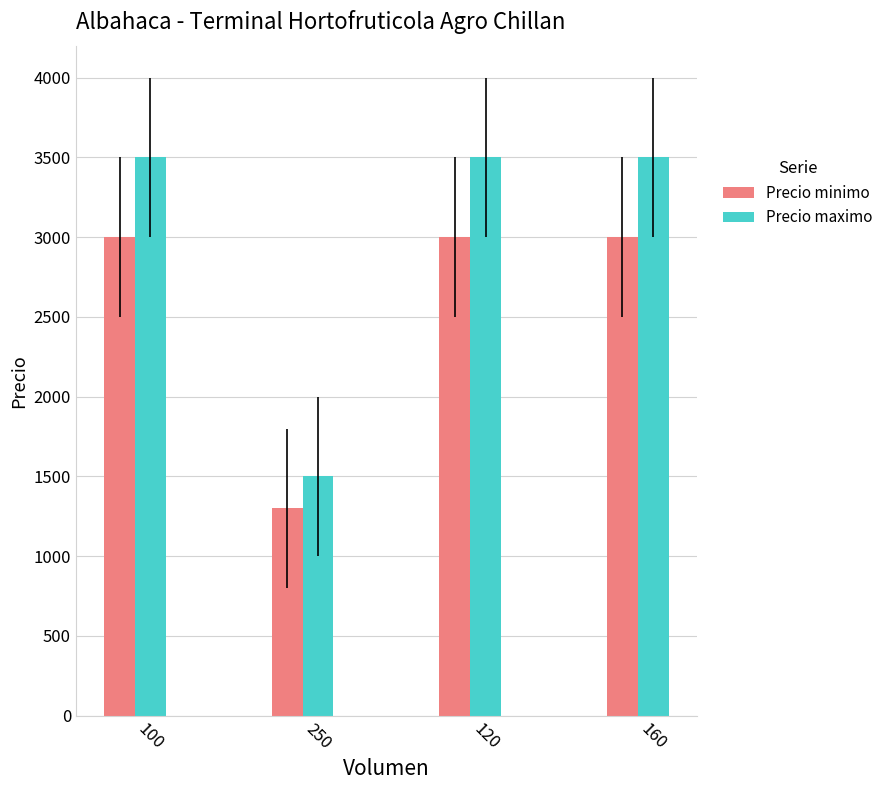

Count the number of data series in this chart.

2